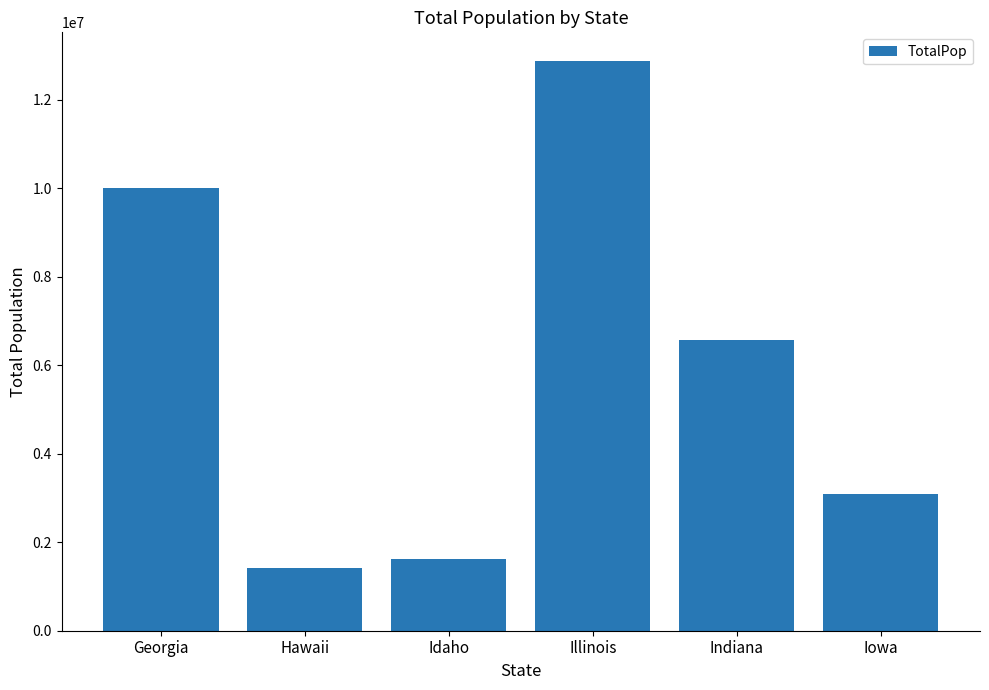

List the labels in order of value, largest first.

Illinois, Georgia, Indiana, Iowa, Idaho, Hawaii